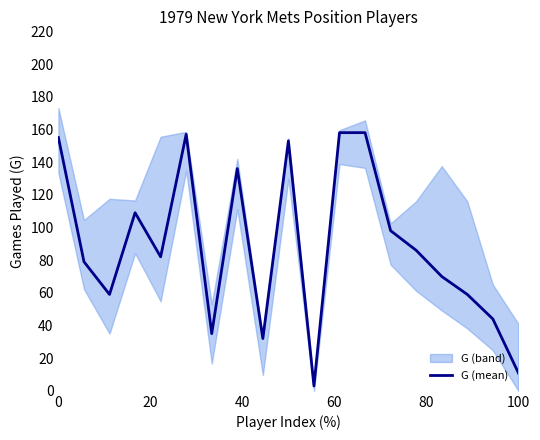

What is the maximum value for G (mean)?

158